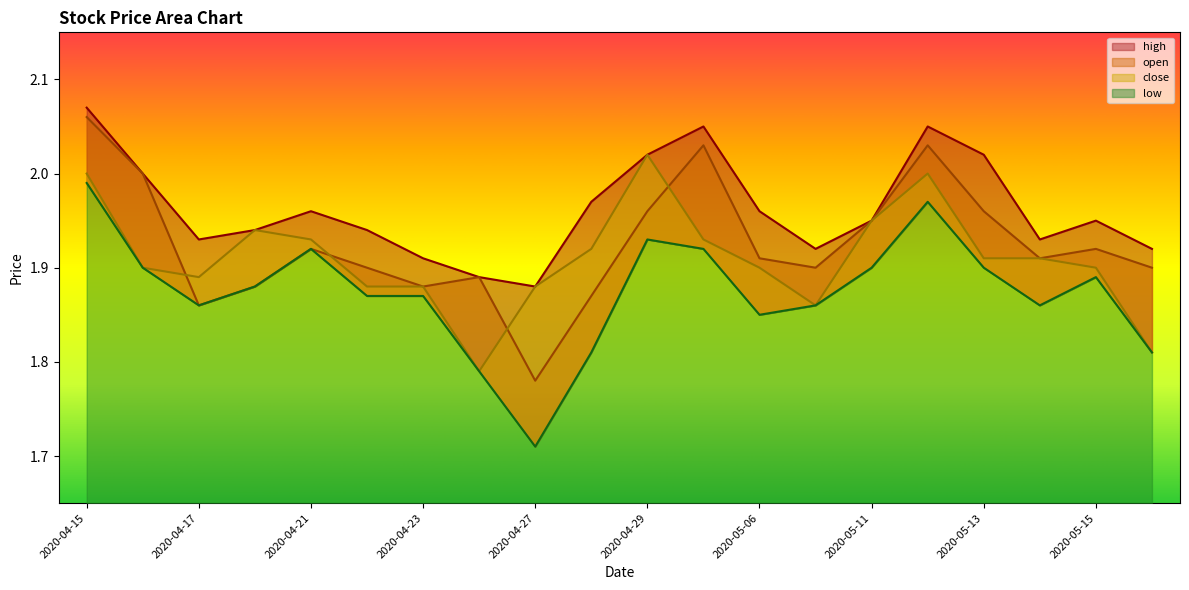

What is the difference between the maximum and minimum values in the high series?

0.2